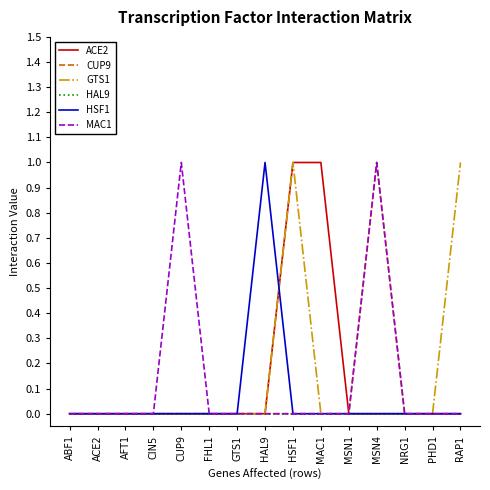

What is the total value across all series at HSF1?

2